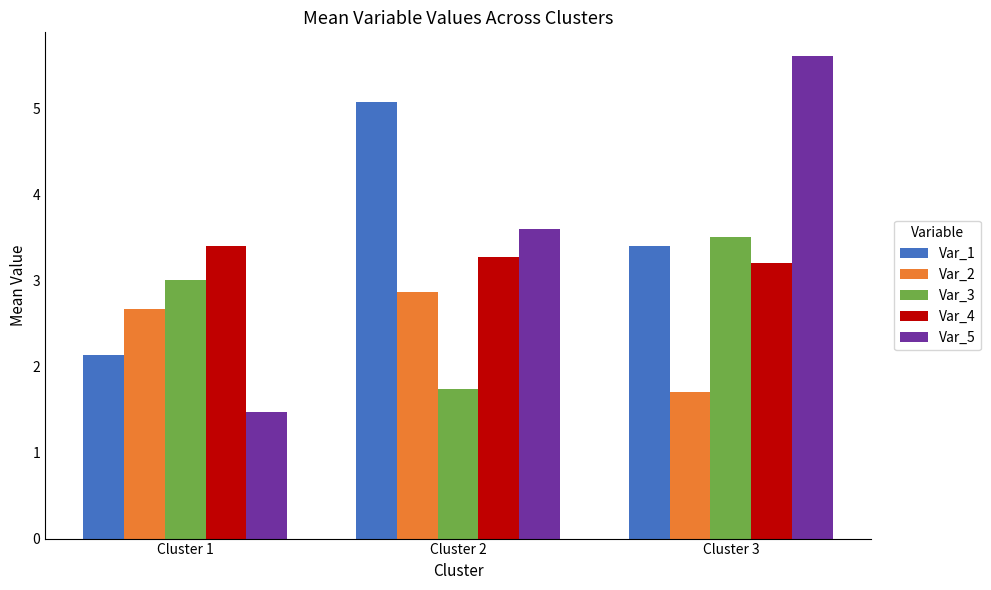

Between Cluster 2 and Cluster 3, which series saw the biggest shift?

Var_5